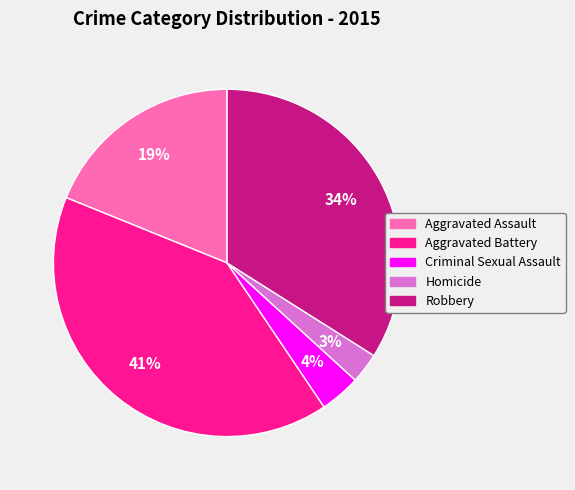

How many slices are in this pie chart?

5